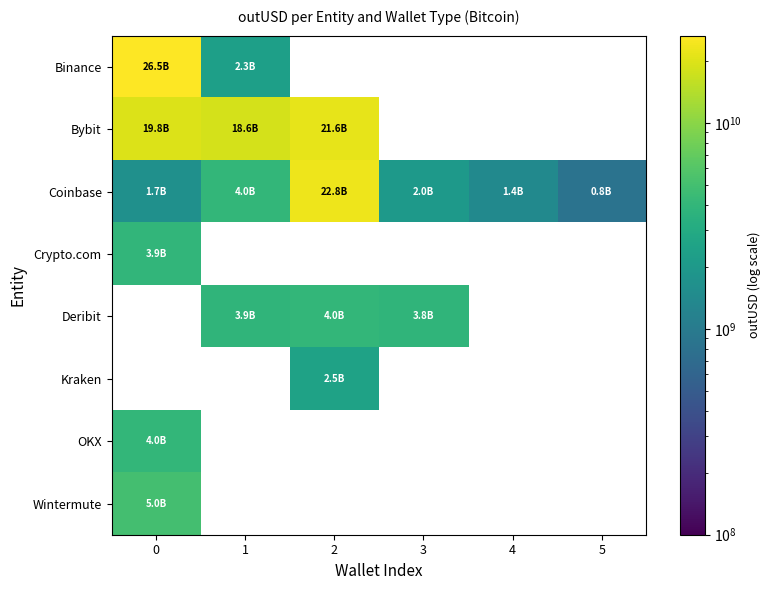

Which series has the largest range (max minus min)?

Binance